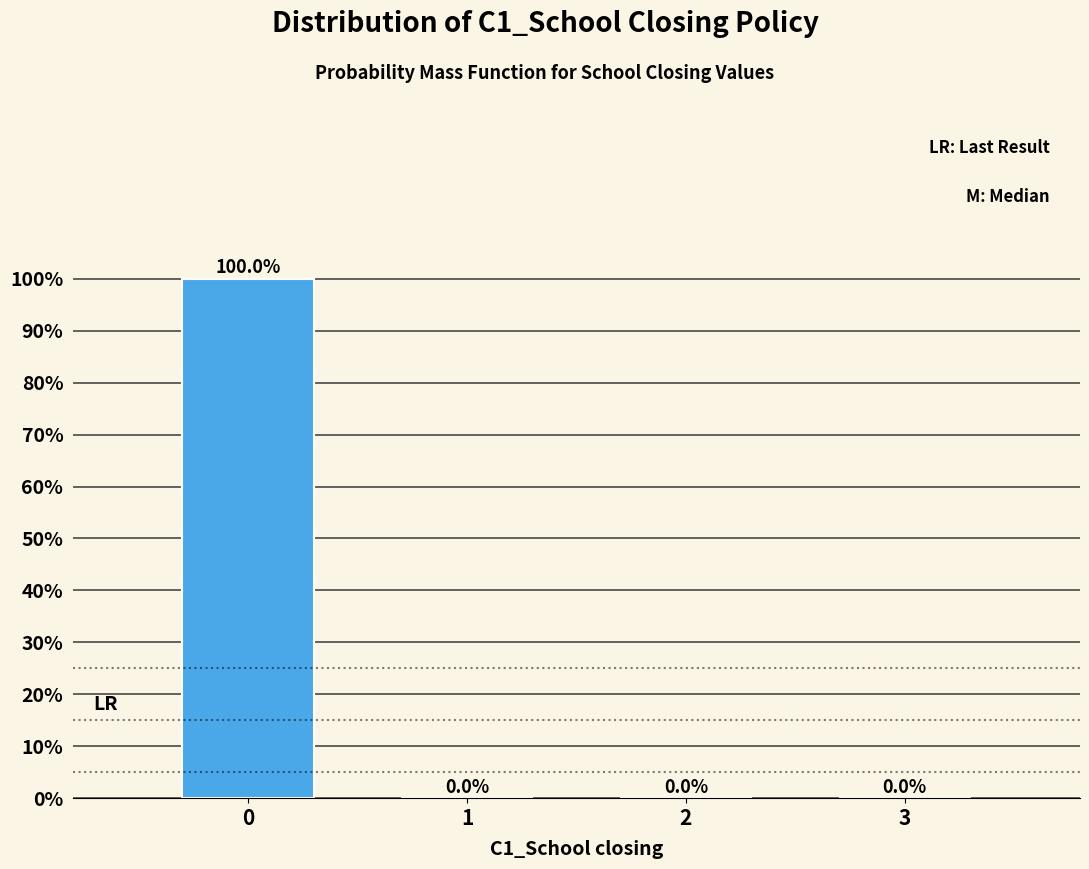

Reading left to right, list all the values displayed in this chart.

0=100	1=0	2=0	3=0